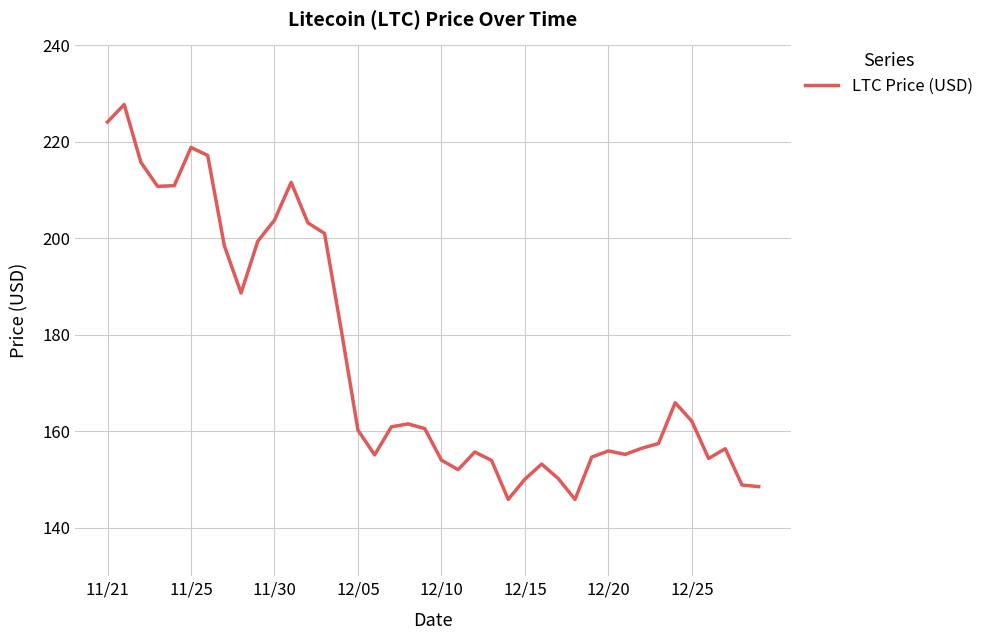

What is the difference between the maximum and minimum values?

81.8